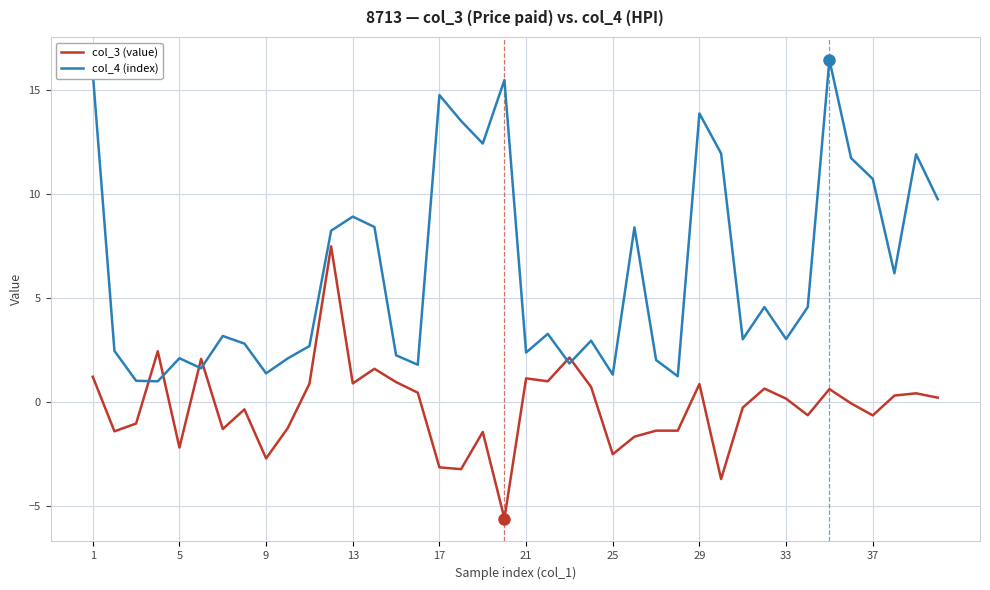

Does the chart have visible grid lines?

Yes